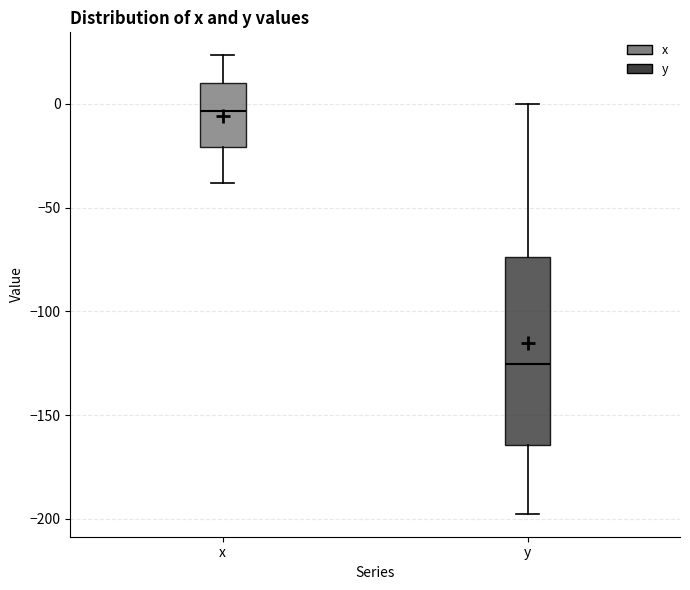

Which box's median line is the lowest?

y